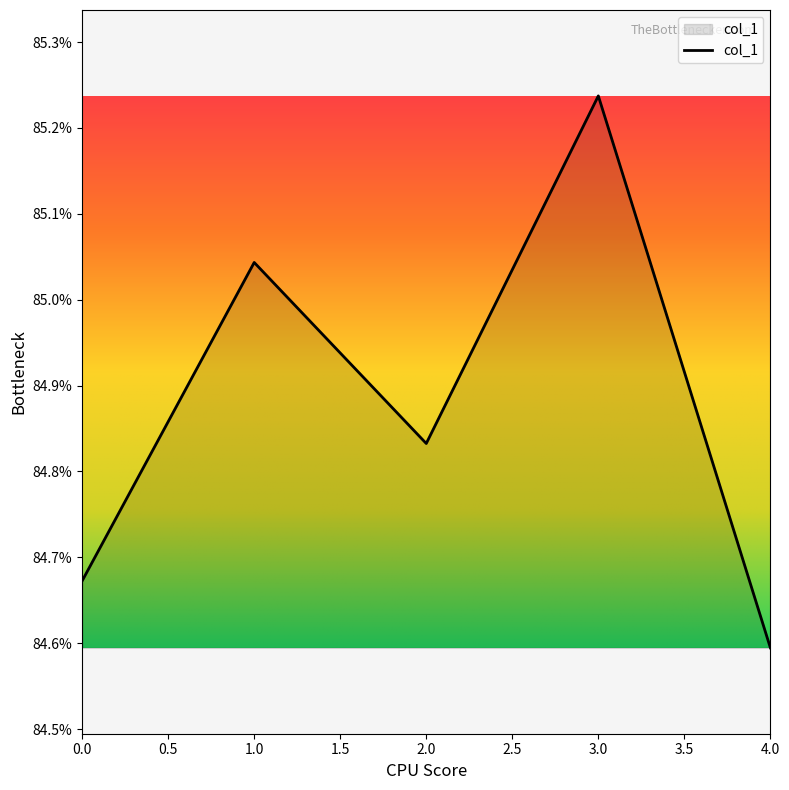

List the labels in order of value, largest first.

3.0, 1.0, 2.0, 0.0, 4.0